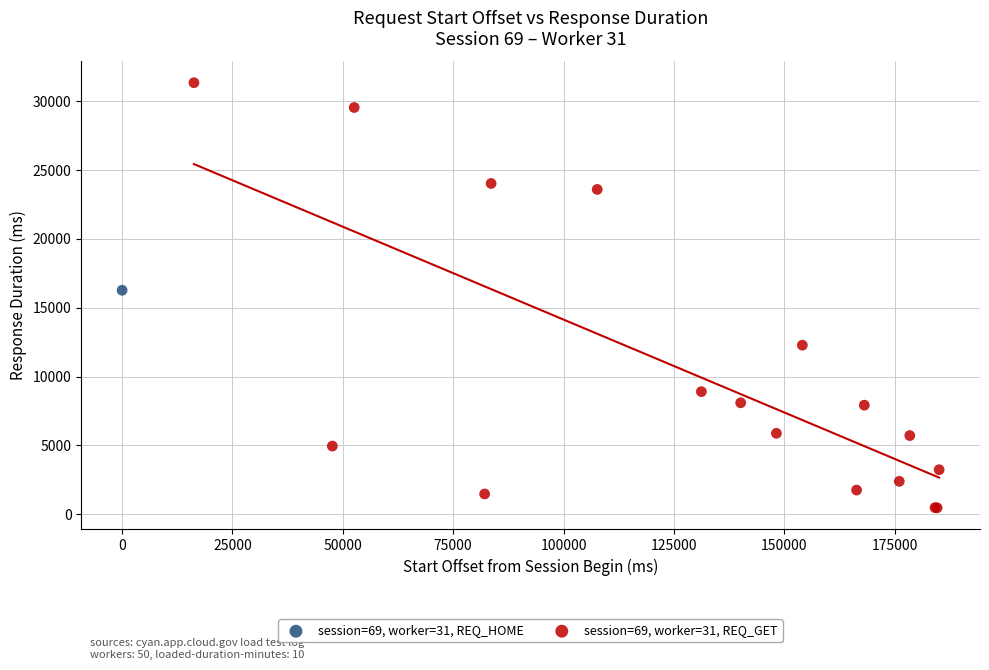

What are all the series names shown in the legend?

session=69, worker=31, REQ_HOME, session=69, worker=31, REQ_GET